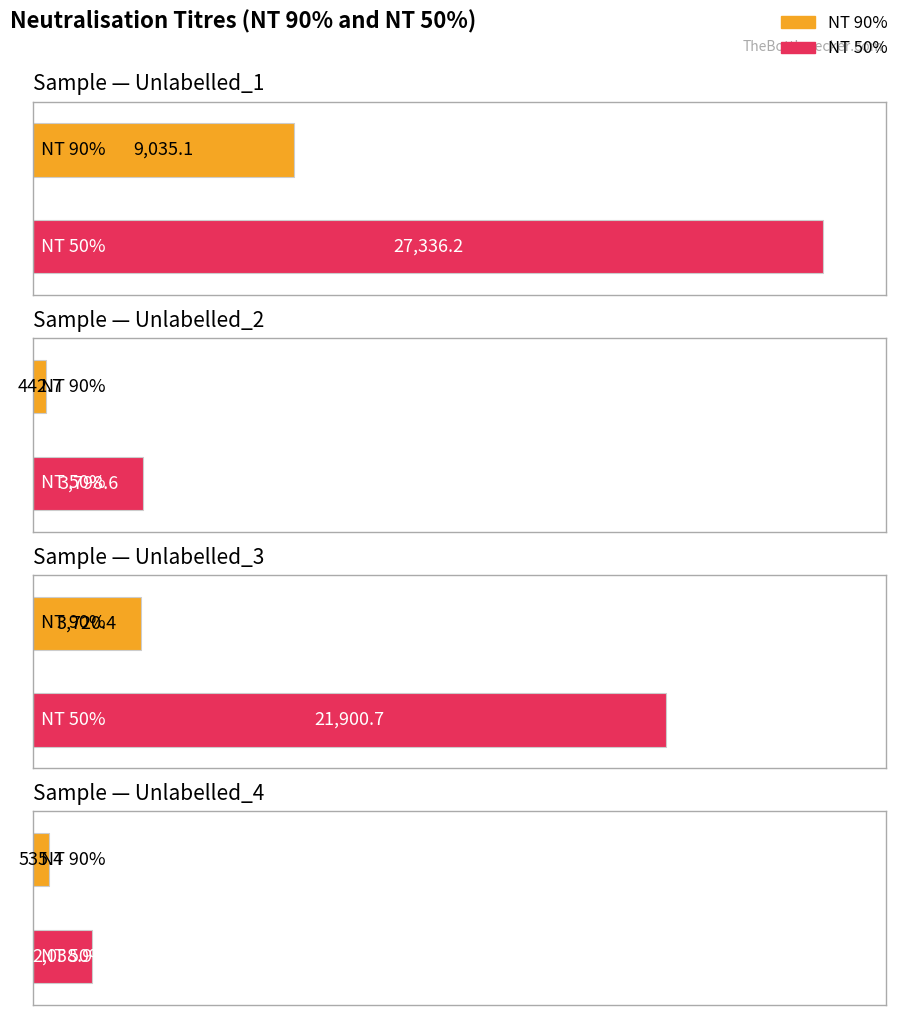

How many values in the NT 50% series are below 21900?

2